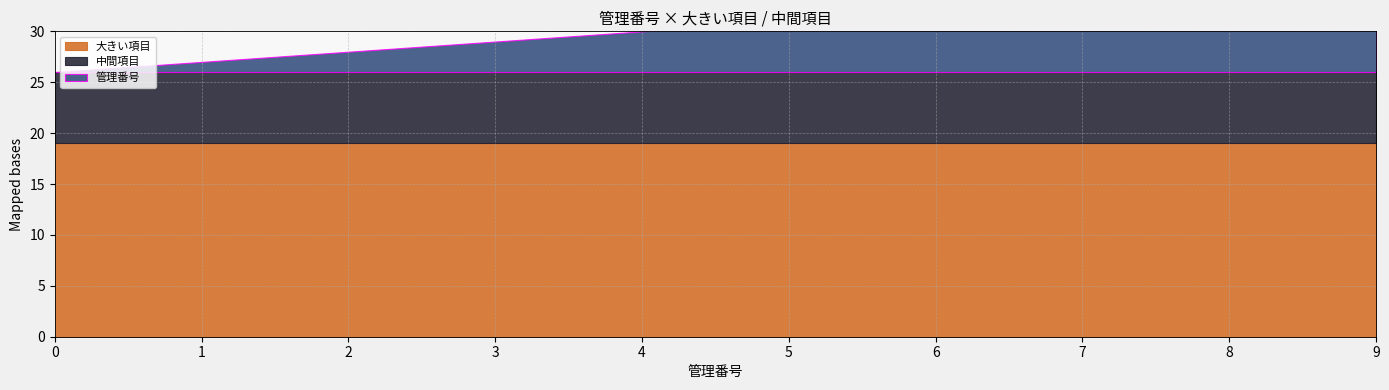

Rank the series by their average value, from highest to lowest.

大きい項目, 中間項目, 管理番号